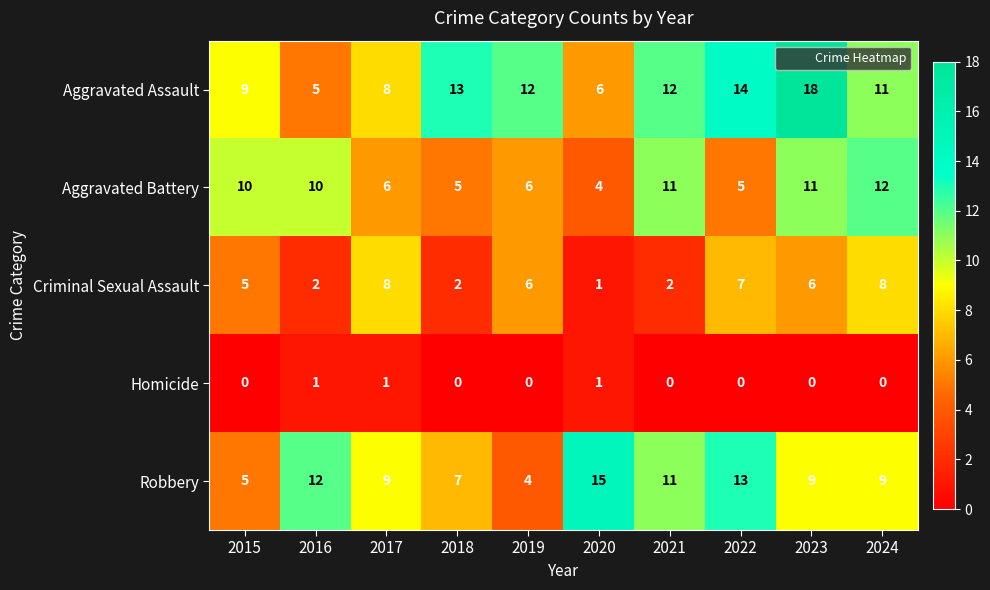

Which series has the largest range (max minus min)?

Aggravated Assault